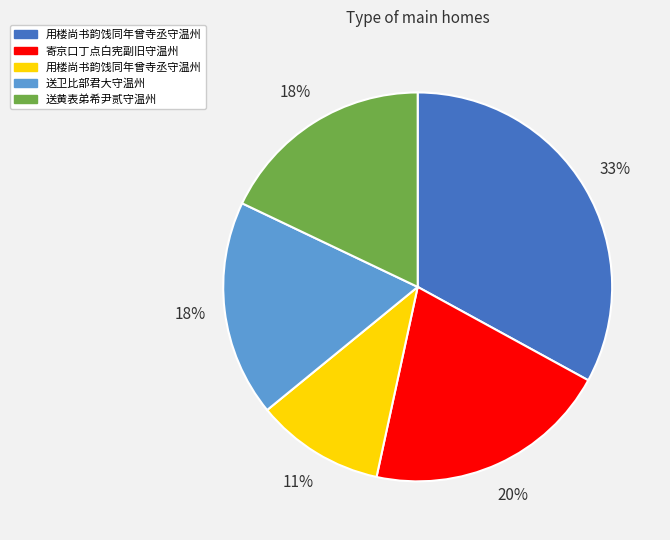

Is there any slice that represents more than half of the pie?

No